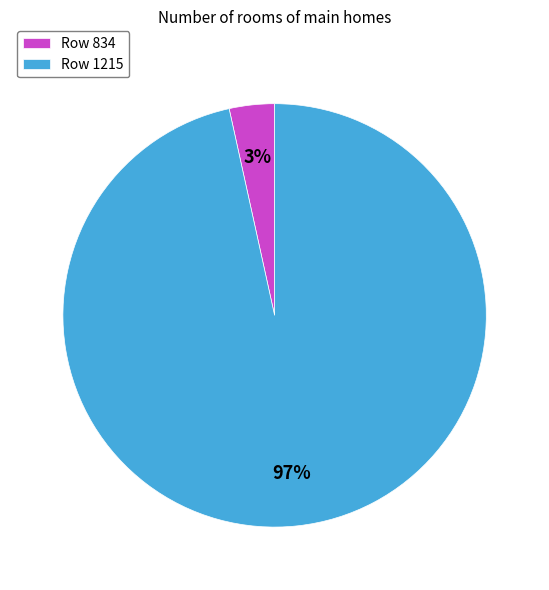

Which category has the smallest portion of the pie?

Row 834